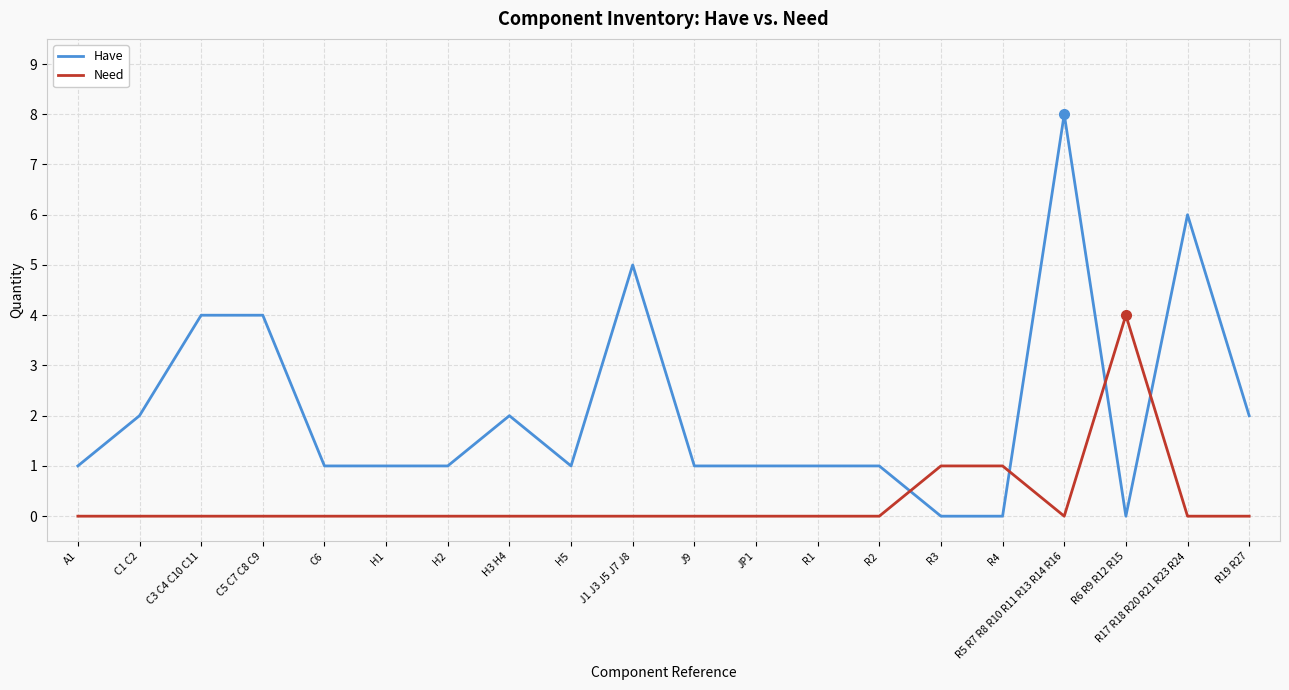

What value does the Need series have at R4?

1